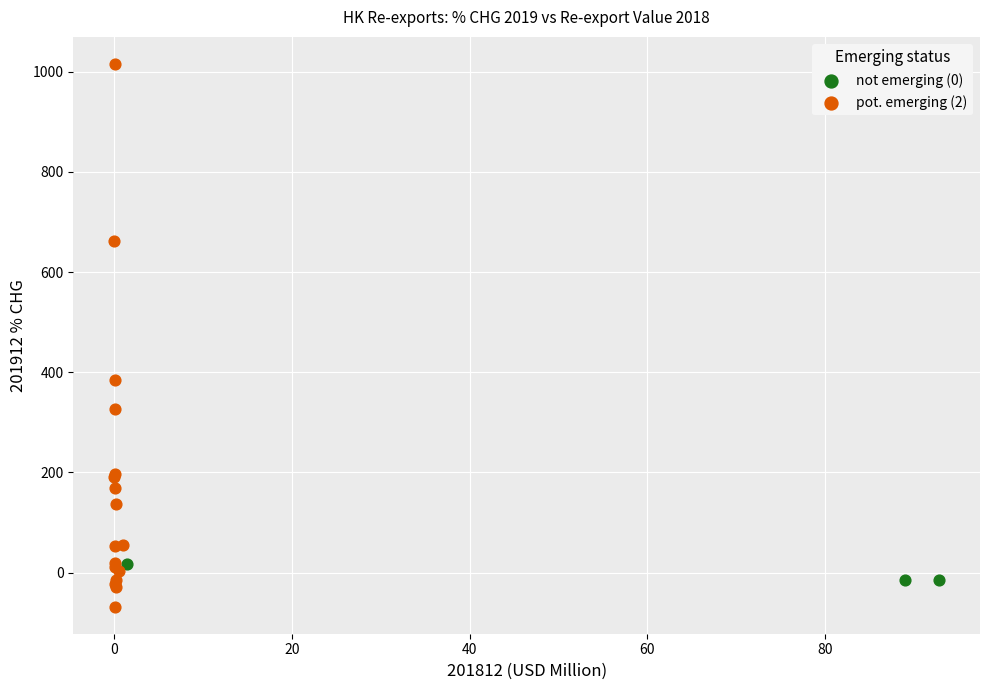

Which series contains the lowest Y value?

pot. emerging (2)